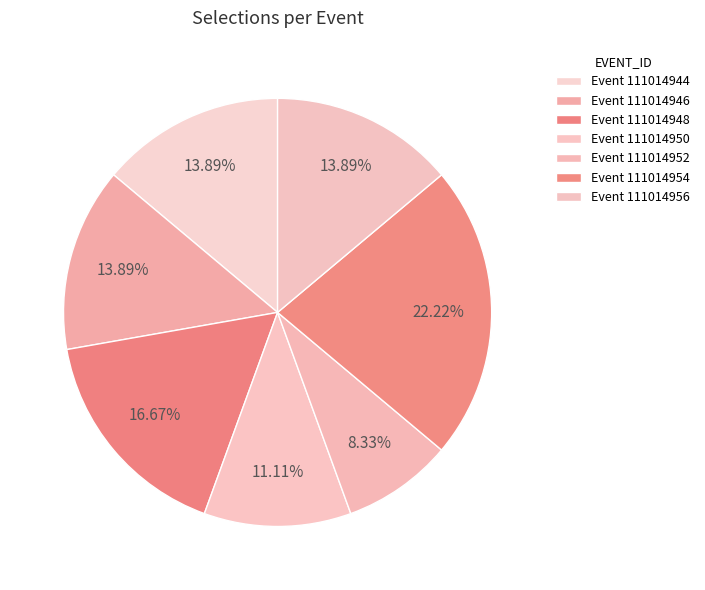

Count the number of slices in the pie.

7